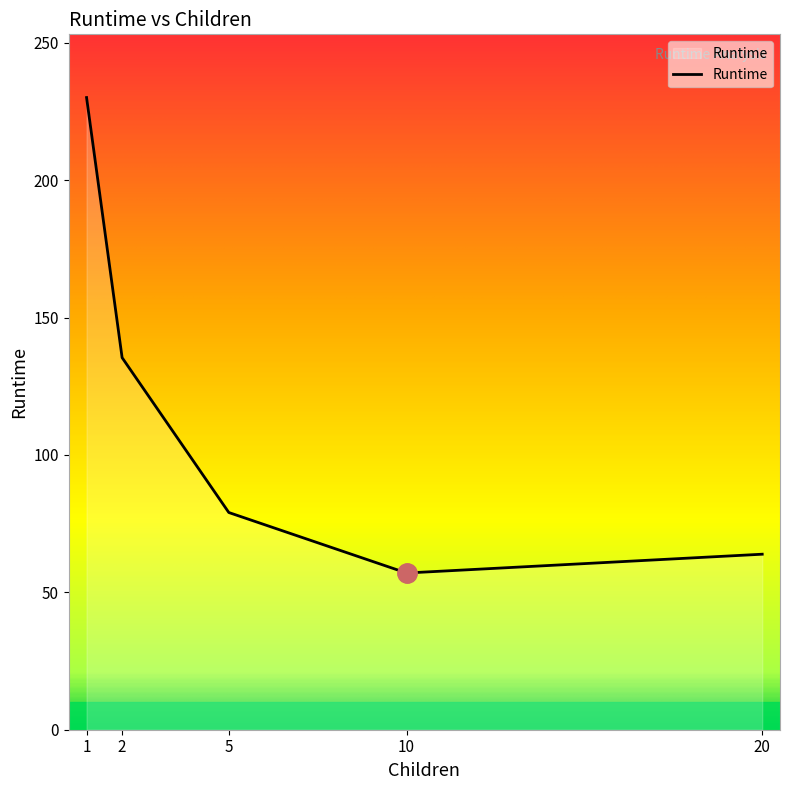

What is the difference between the values at 1 and 5?

151.0